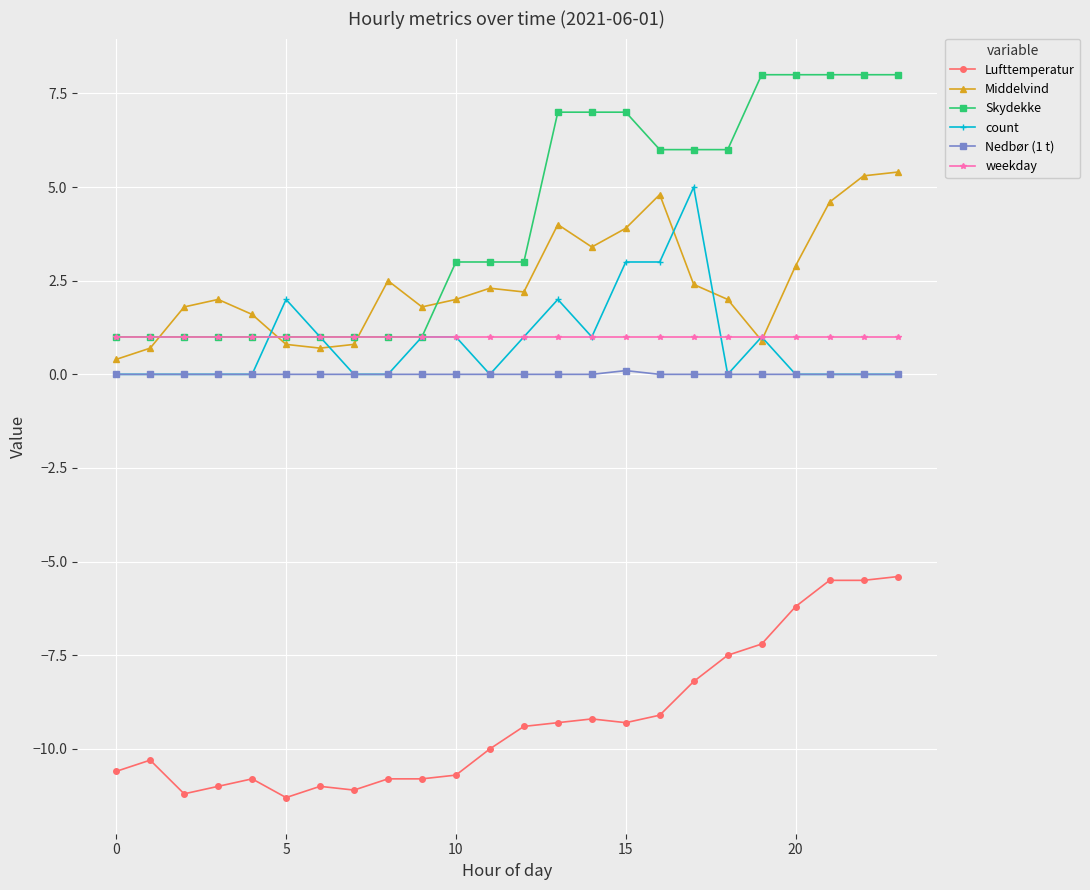

In Middelvind, how many points are lower than both neighbors (excluding endpoints)?

5